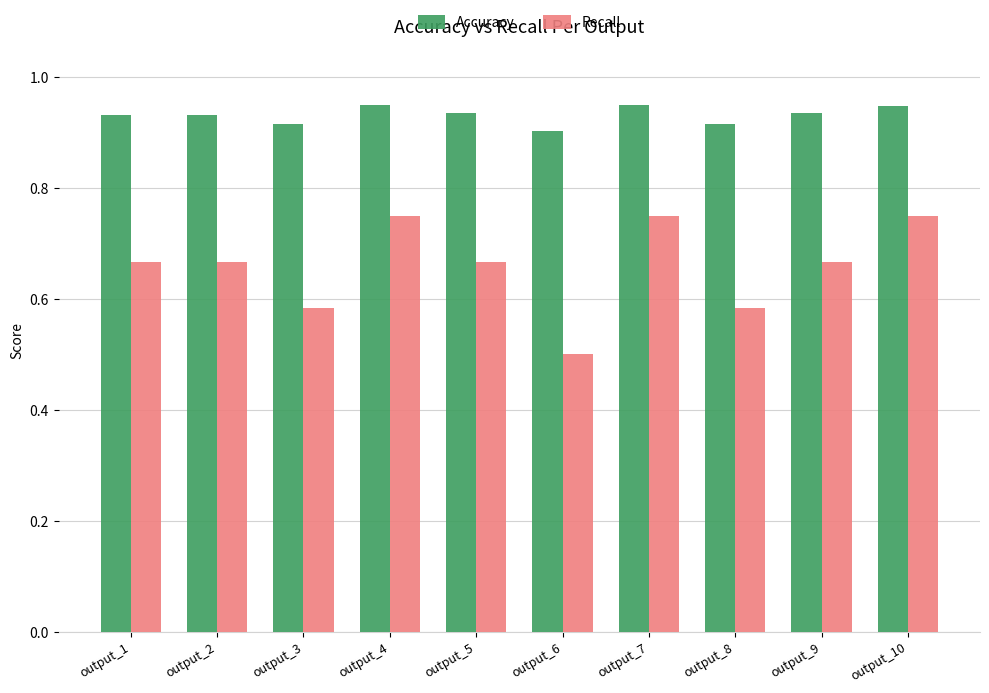

Is the value of Accuracy at output_6 greater than the value of Recall at output_8?

Yes